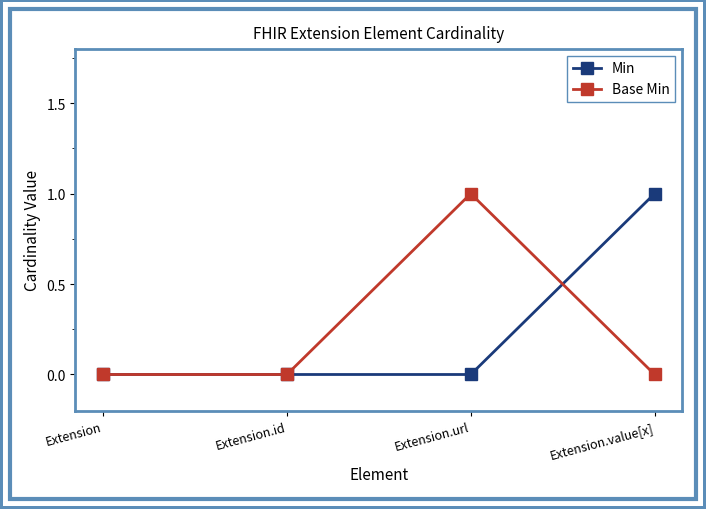

At which label does Base Min reach its peak?

Extension.url